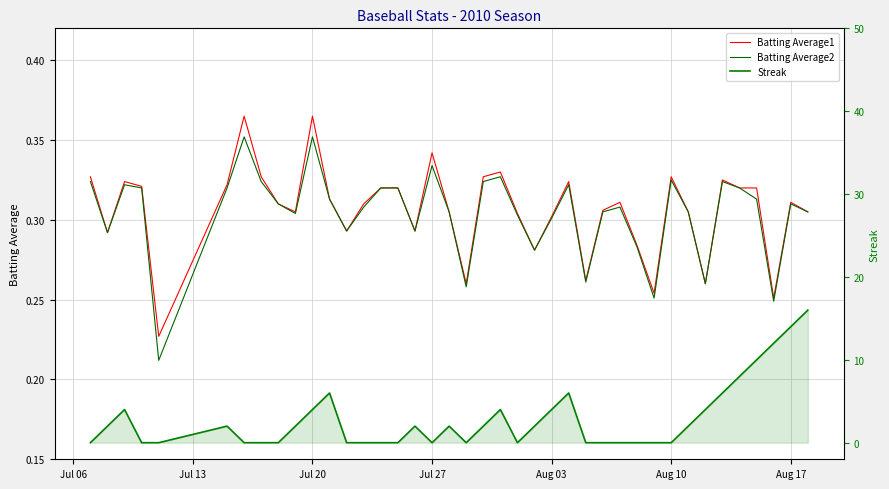

What is the average value of the Batting Average2 series?

0.3